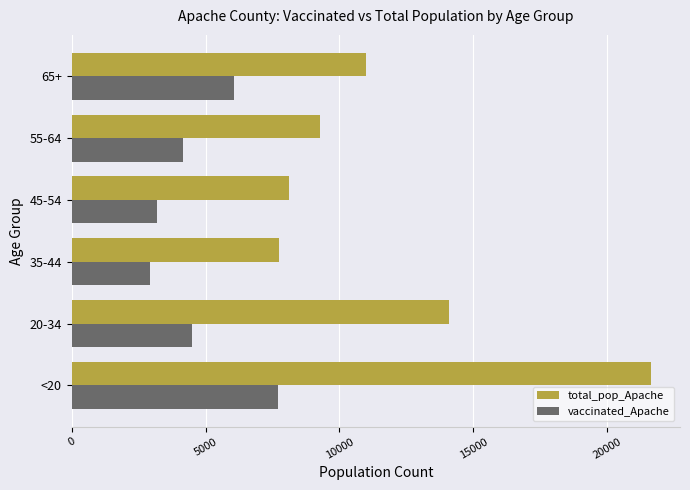

List the labels in order of vaccinated_Apache value, largest first.

<20, 65+, 20-34, 55-64, 45-54, 35-44